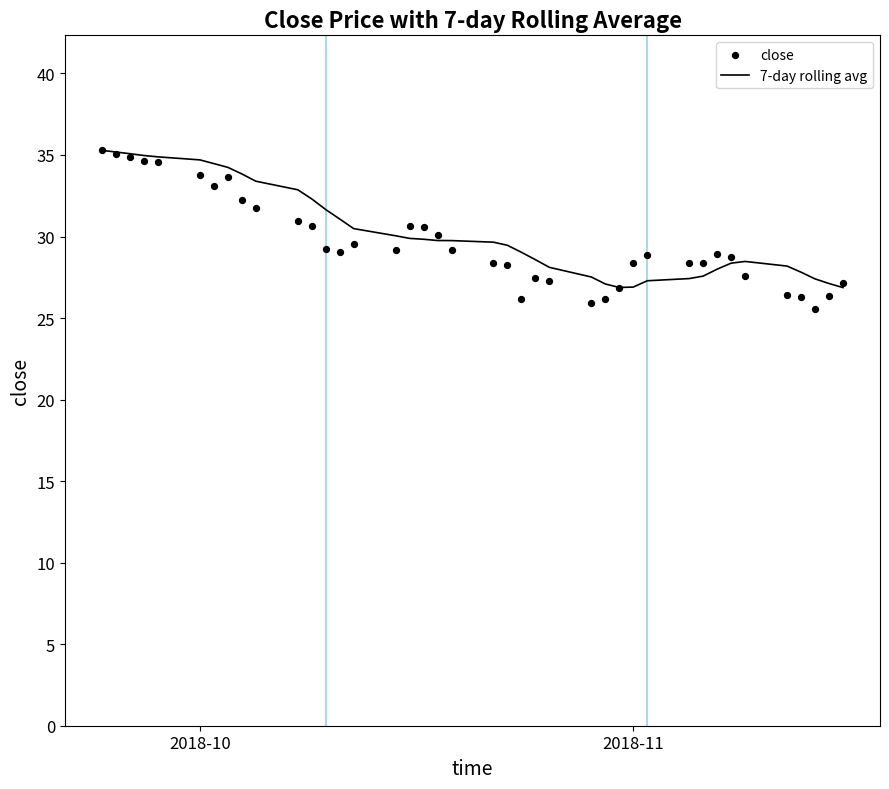

At which category is the sum across all series the highest?

2018-10